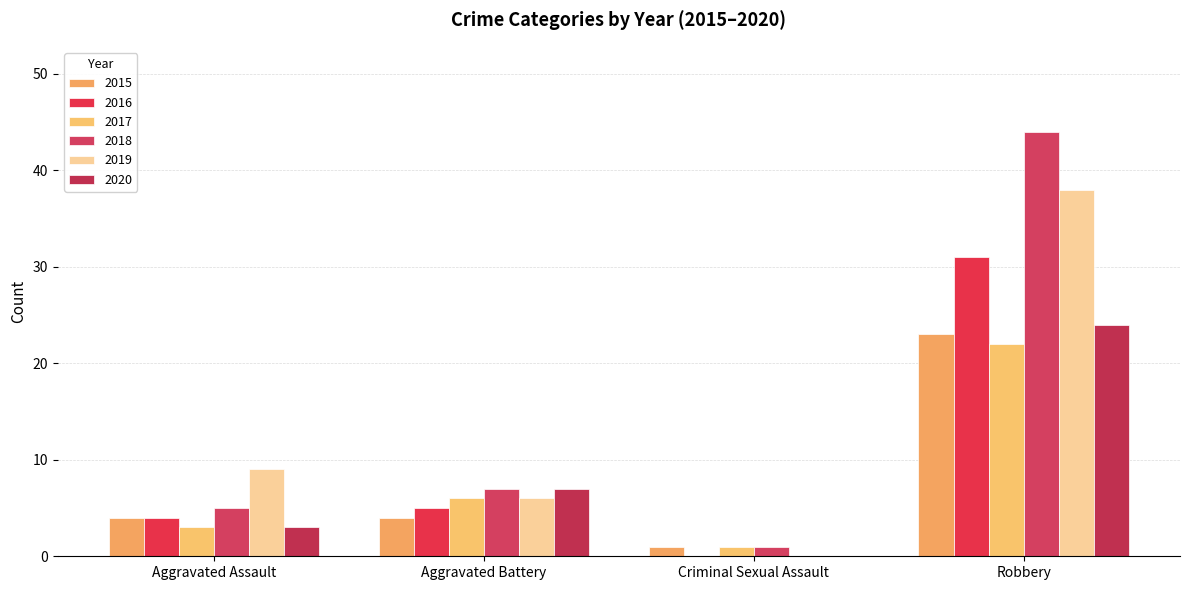

At which label does 2020 reach its minimum?

Criminal Sexual Assault